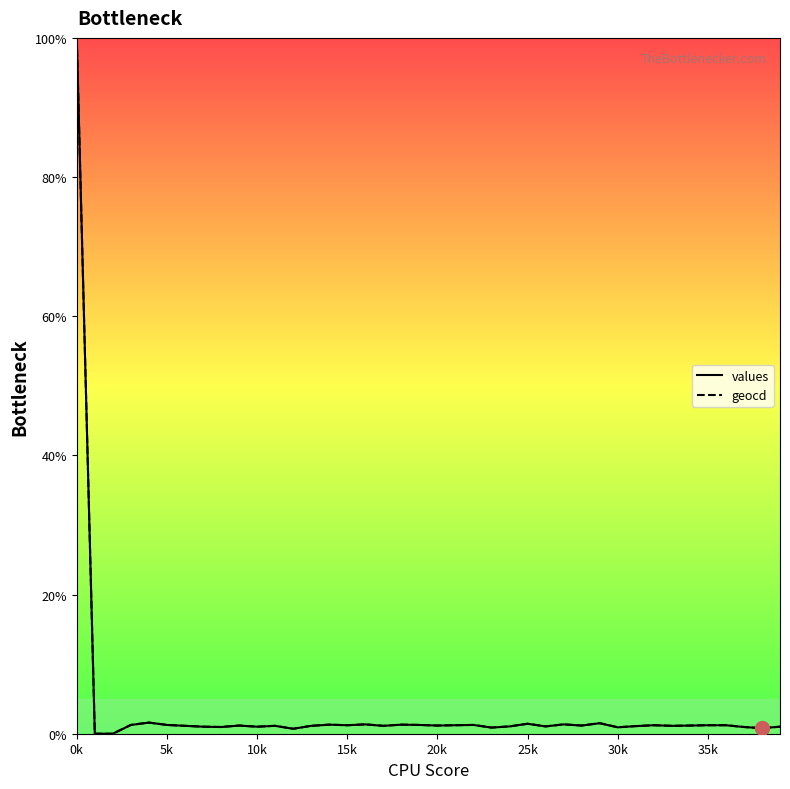

What is the sum of all geocd values?

142.9